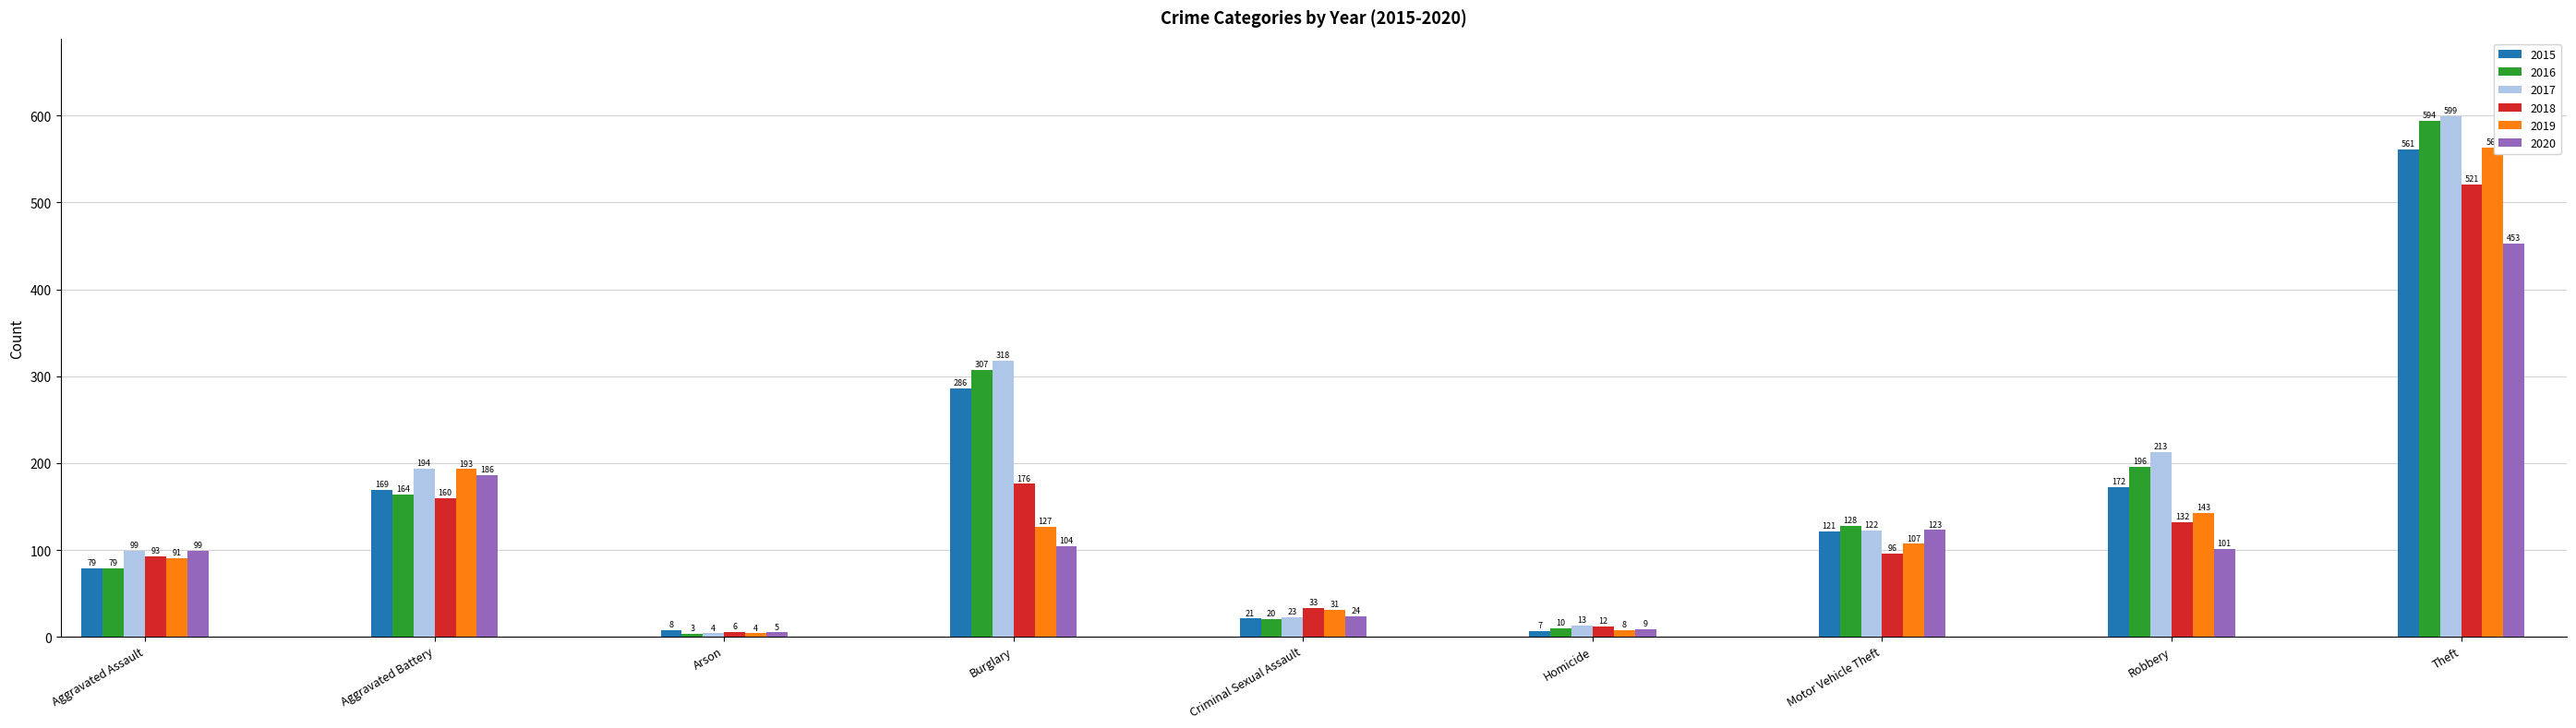

What is the difference between the highest and lowest values at Arson?

5